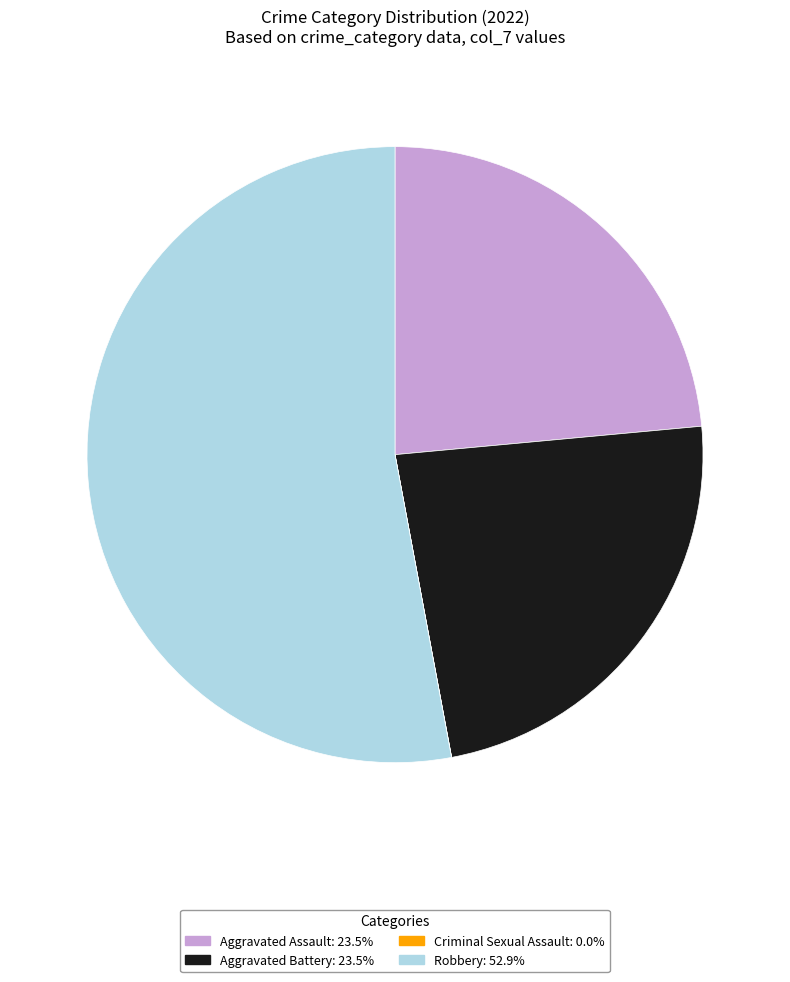

Which slice is the largest?

Robbery